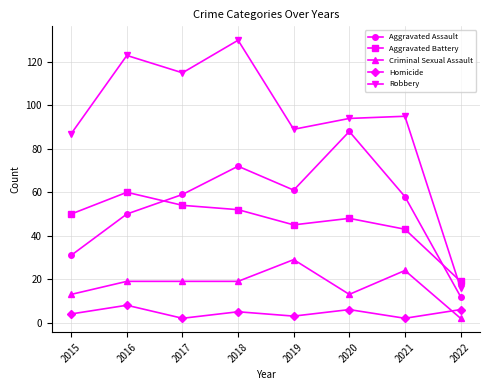

Which series has the largest total across all categories?

Robbery